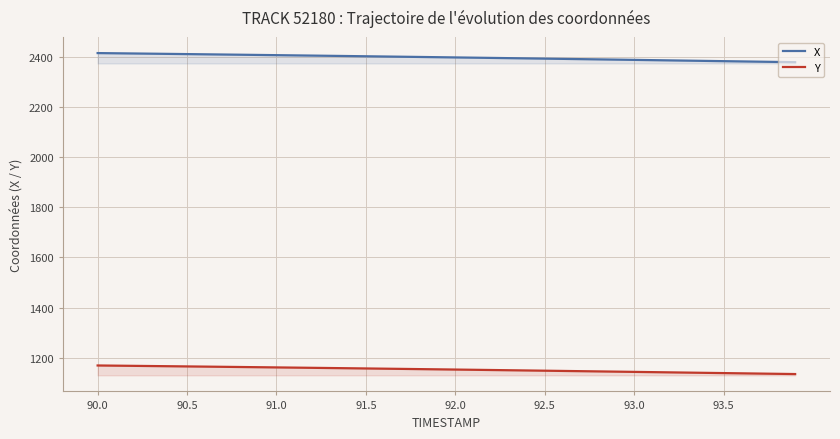

Rank the series by their average value, from lowest to highest.

Y, X